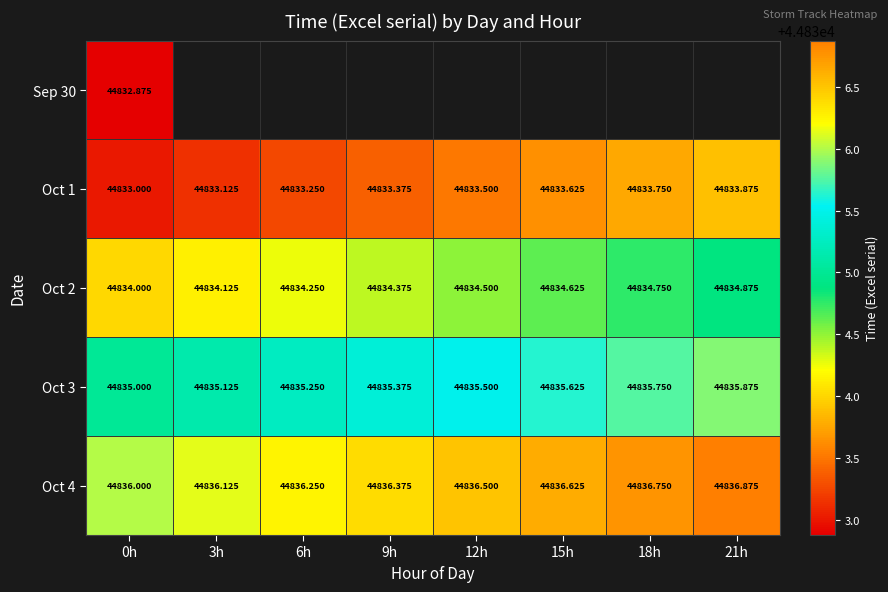

Which label corresponds to the smallest value in the chart?

0h